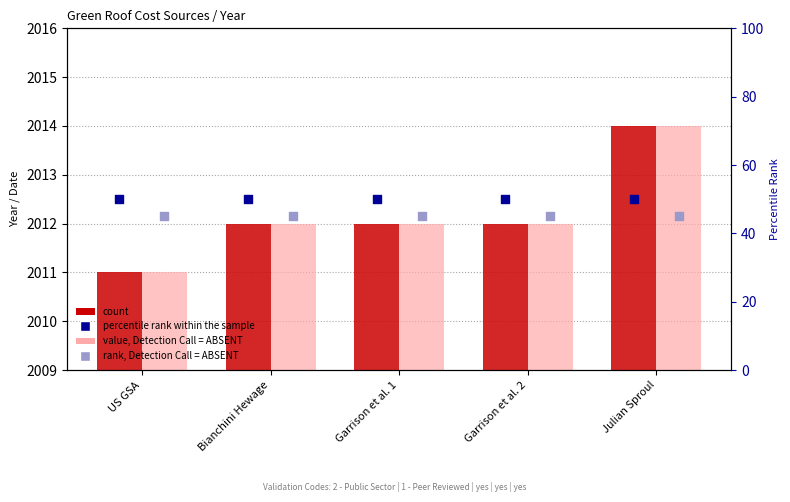

What are all the series names shown in the legend?

count, value, Detection Call = ABSENT, percentile rank within the sample, rank, Detection Call = ABSENT